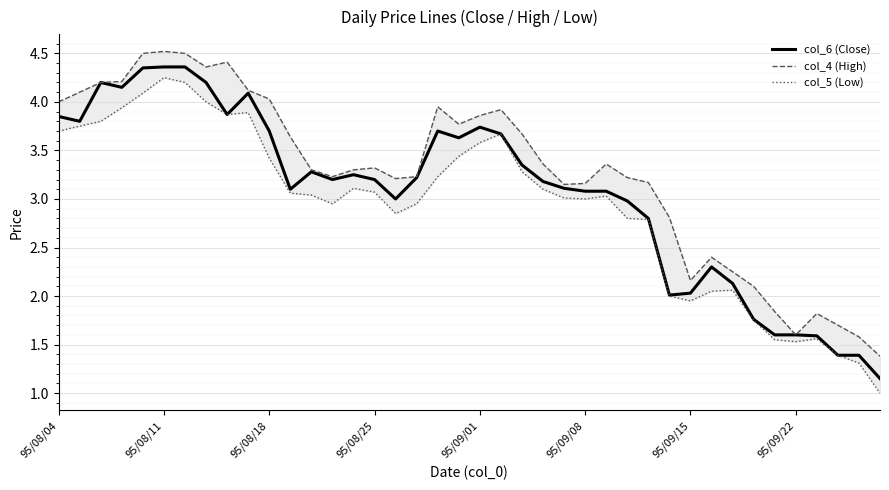

What is the difference between the col_4 (High) values at 28 and 29?

0.4